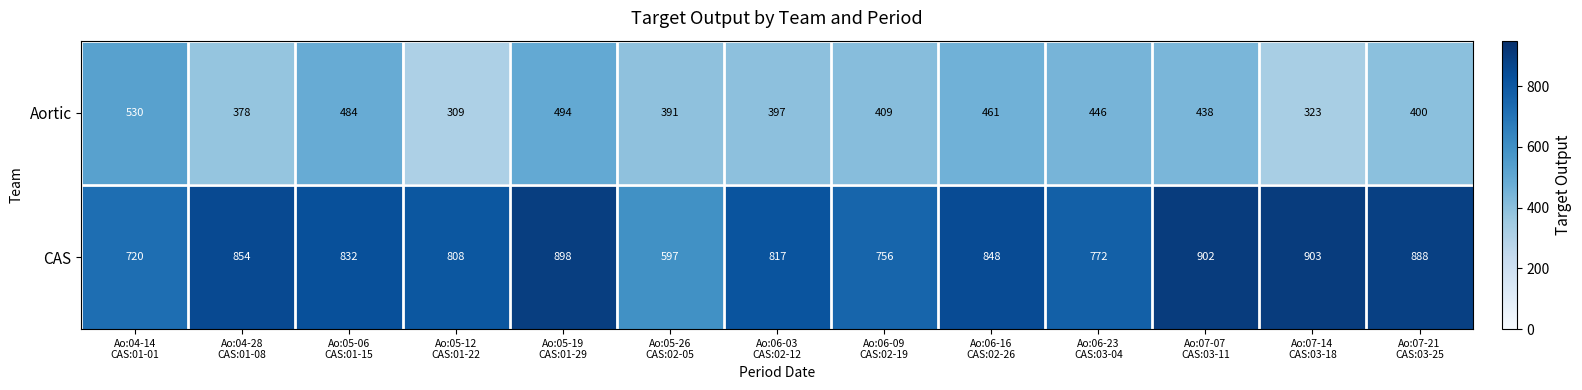

Rank the series by their average value, from lowest to highest.

Aortic, CAS